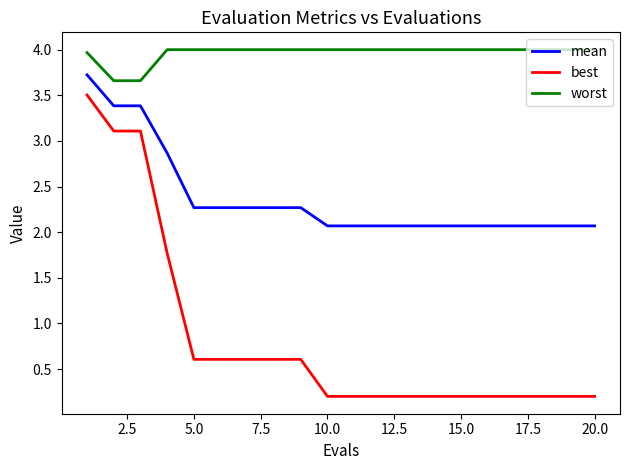

List the series in order of their overall mean, highest first.

worst, mean, best